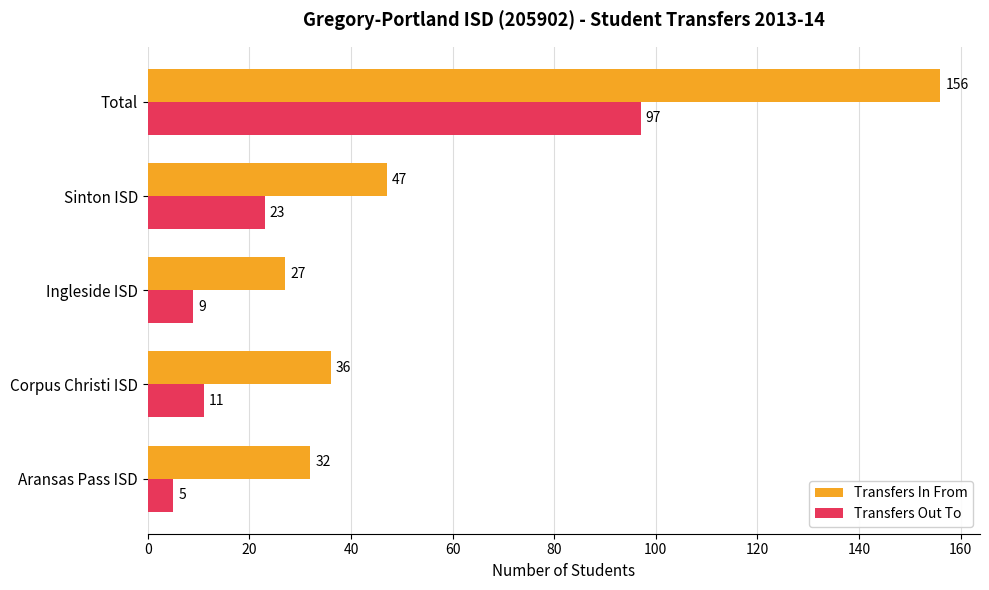

What is the maximum value for Transfers Out To?

97